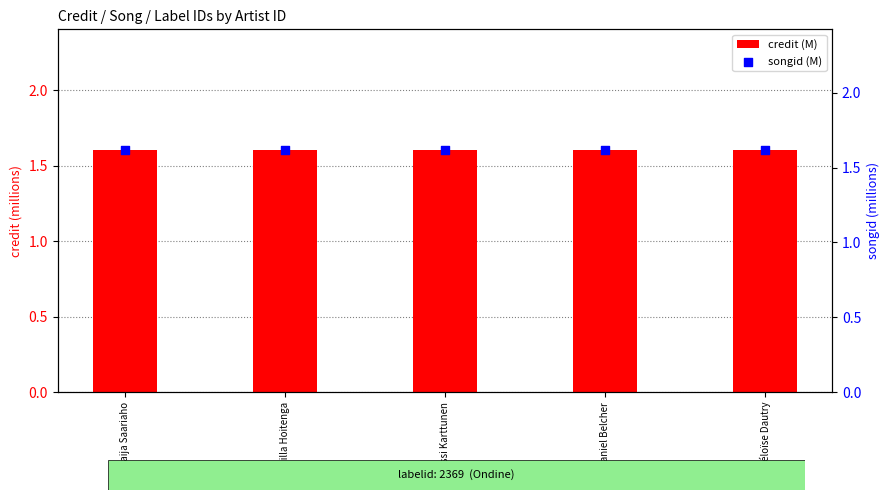

At which category is the sum across all series the highest?

Kaija Saariaho